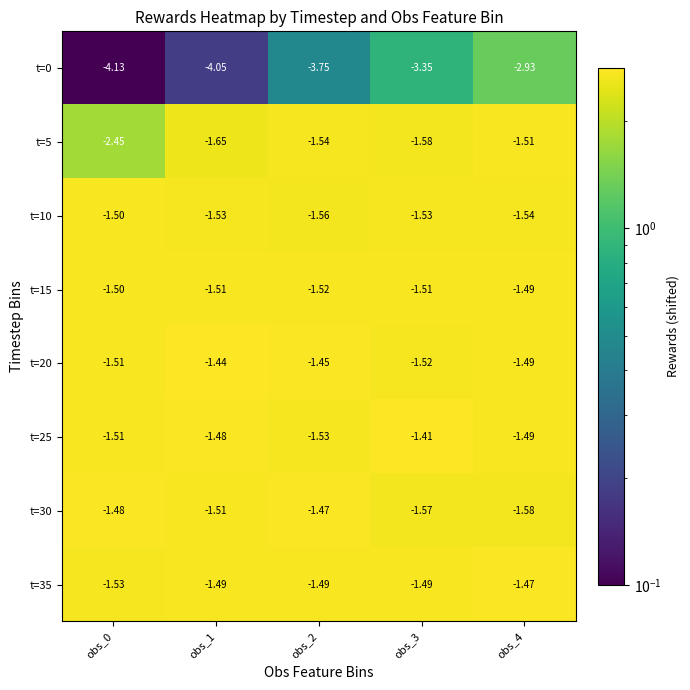

At which category is the sum across all series the highest?

obs_4